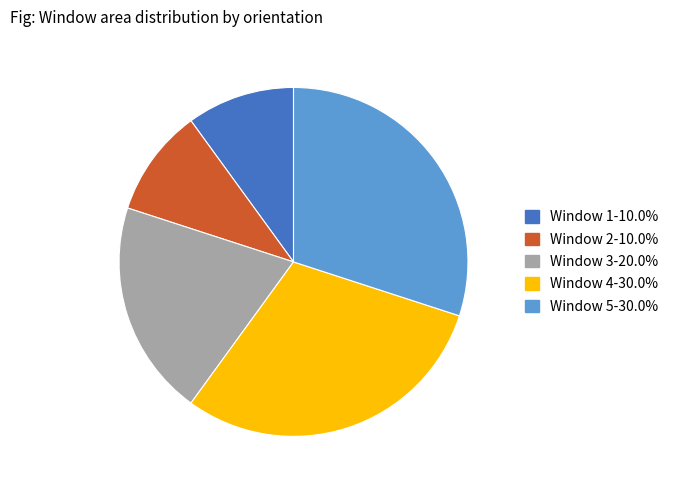

Is the sum of Window 4 and Window 1 greater than half?

No